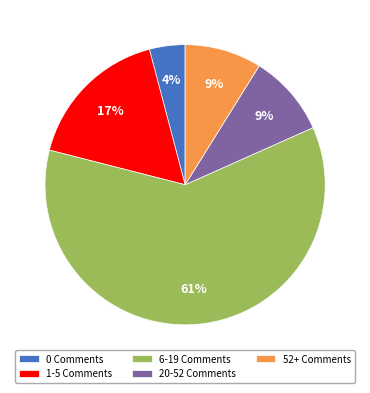

Which category has the smallest portion of the pie?

0 Comments